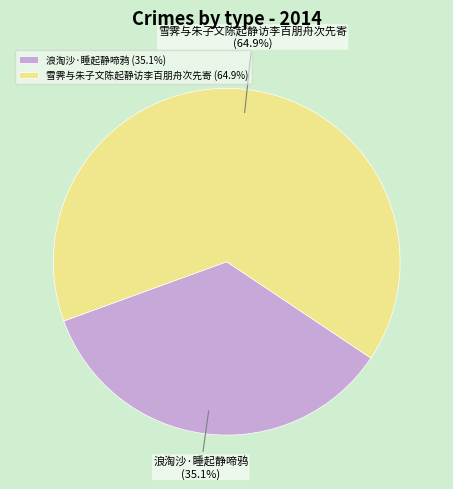

To the nearest percent, what percentage of the pie is 雪霁与朱子文陈起静访李百朋舟次先寄?

65%